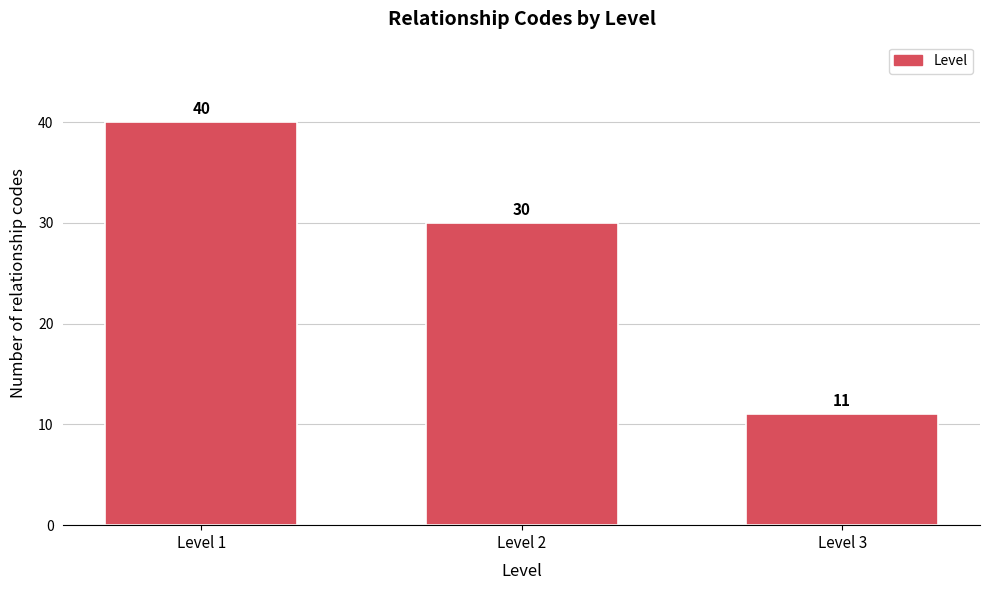

Reading right to left, extract all data points from this chart.

Level 3=11	Level 2=30	Level 1=40